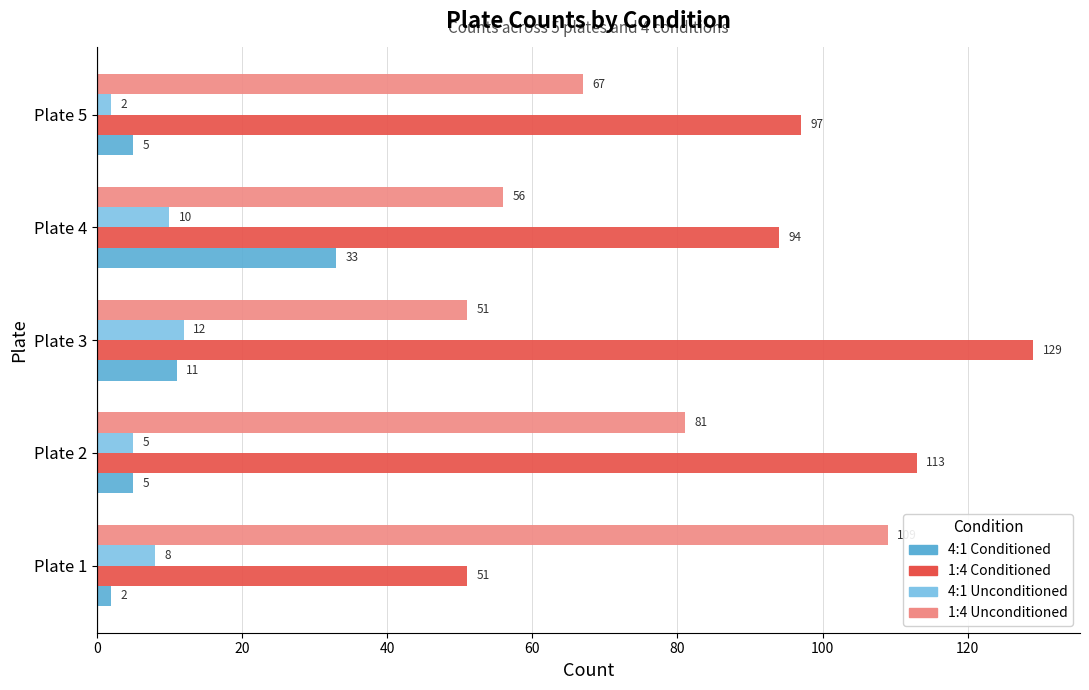

List the labels in order of 4:1 Unconditioned value, smallest first.

Plate 5, Plate 2, Plate 1, Plate 4, Plate 3